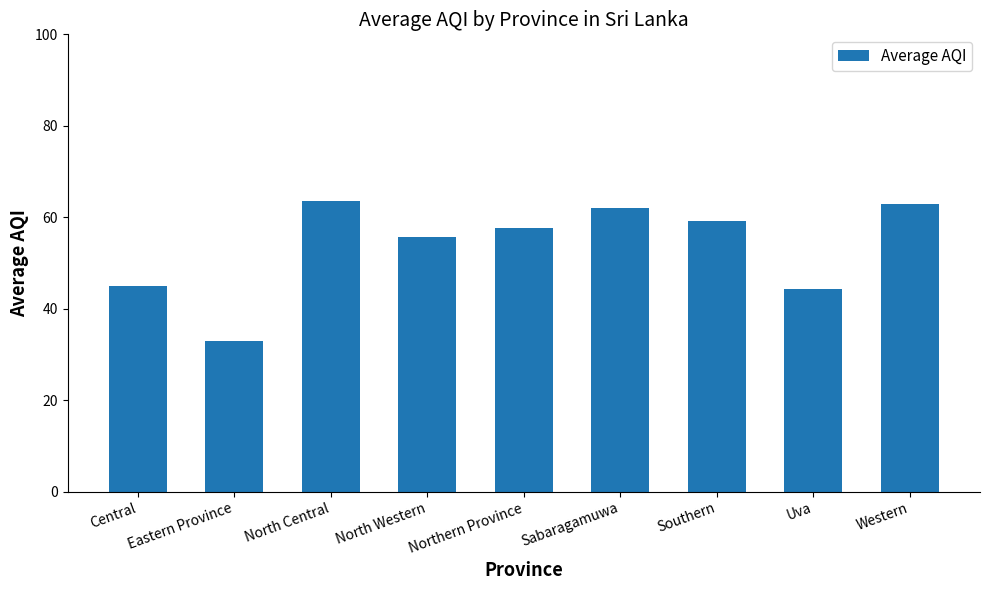

What is the value of the 6th bar from the left?

62.0